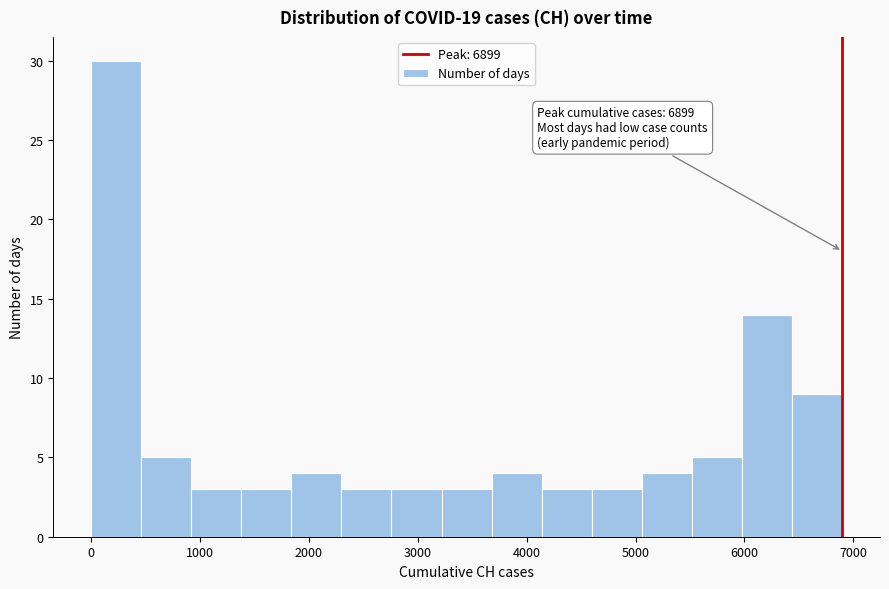

Which range on the x-axis has the tallest bar?

0 to 500